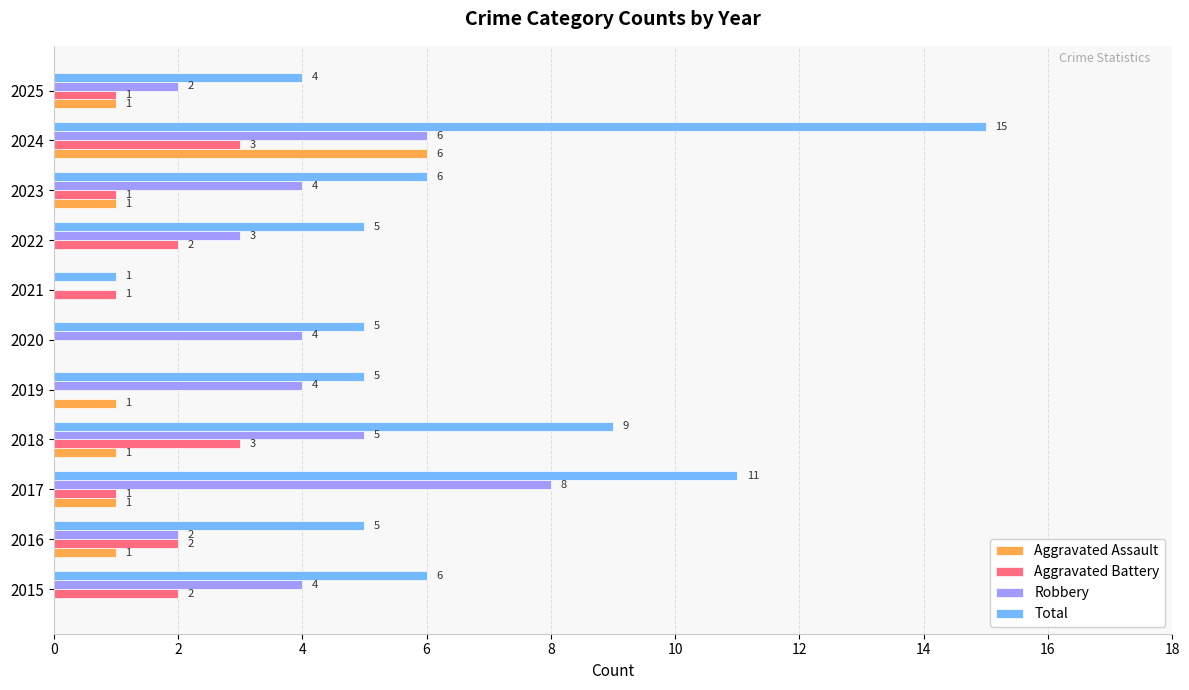

What is the sum of the Robbery values at 2021 and 2024?

6